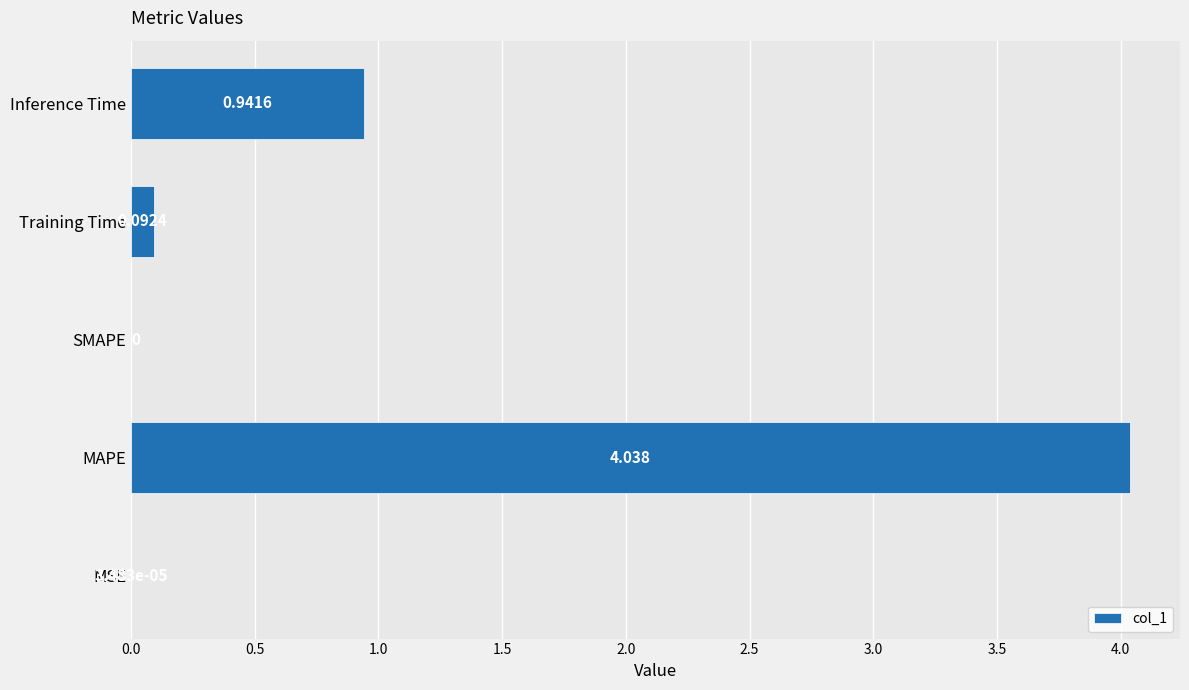

Which has a higher value, Training Time or MSE?

Training Time